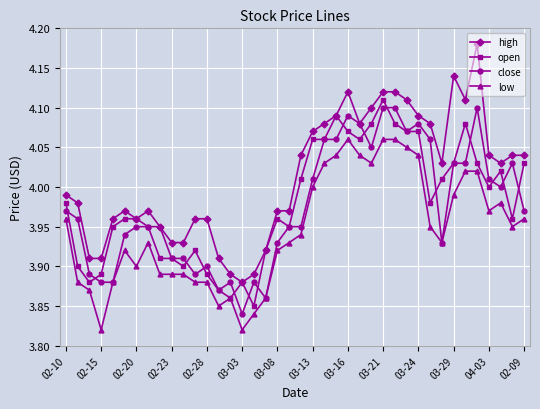

True or false: open has more than 1 points higher than both neighbors.

True